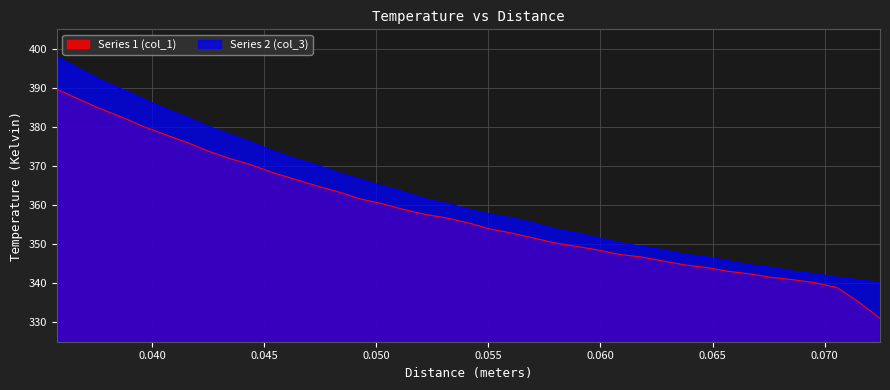

True or false: Series 1 (col_1) and Series 2 (col_3) intersect in this chart.

False